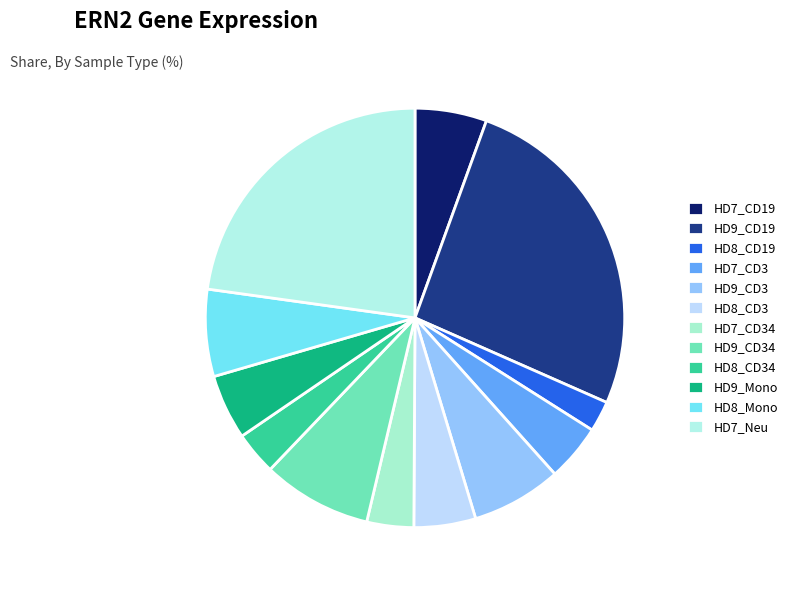

To the nearest percent, what is the difference between the HD8_CD34 and HD9_CD3 slice percentages?

4%